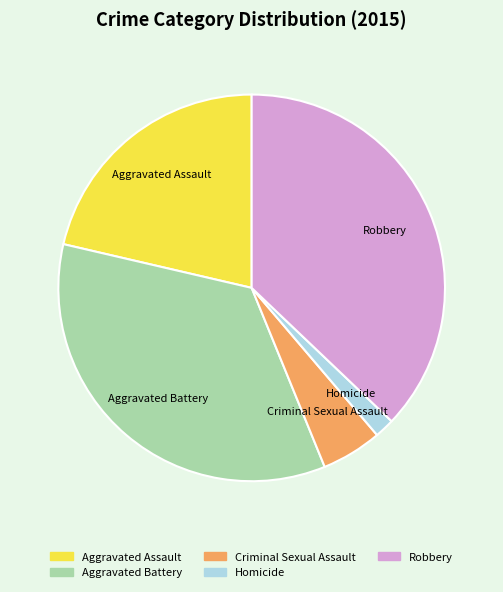

Combined, do Robbery and Aggravated Battery account for over 50%?

Yes